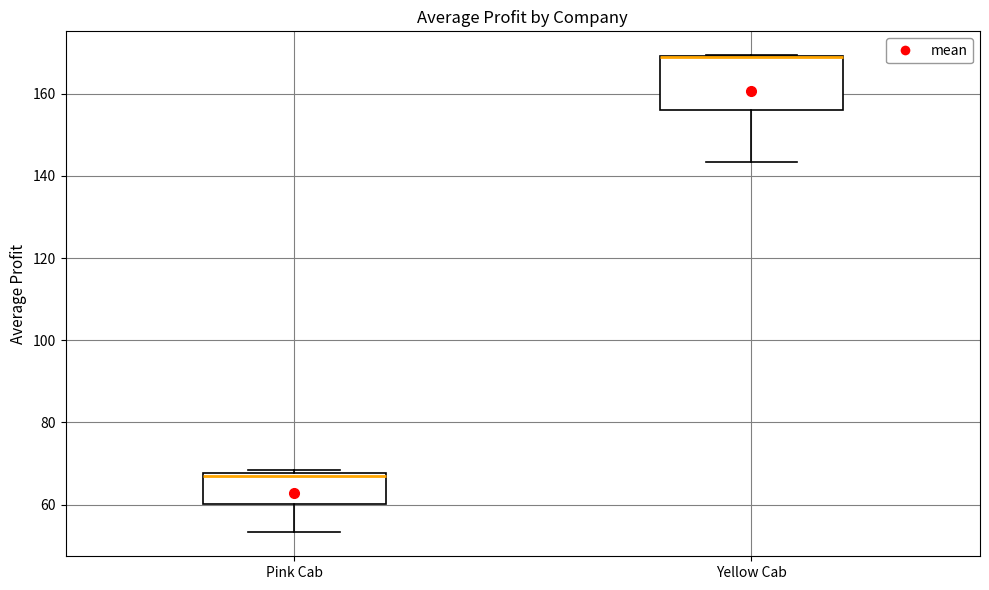

Reading left to right, read every box against the y-axis: the position of its median line, the range the box covers, and the ends of its whiskers. The values are not printed on the chart, so give them approximately, as read against the axis.

Pink Cab: median 68 (just below the box's upper edge), box 60 to 68, whiskers 54 to 68 (just above the box's upper edge)
Yellow Cab: median 168 (drawn on the box's upper edge), box 156 to 170, whiskers 144 to 170